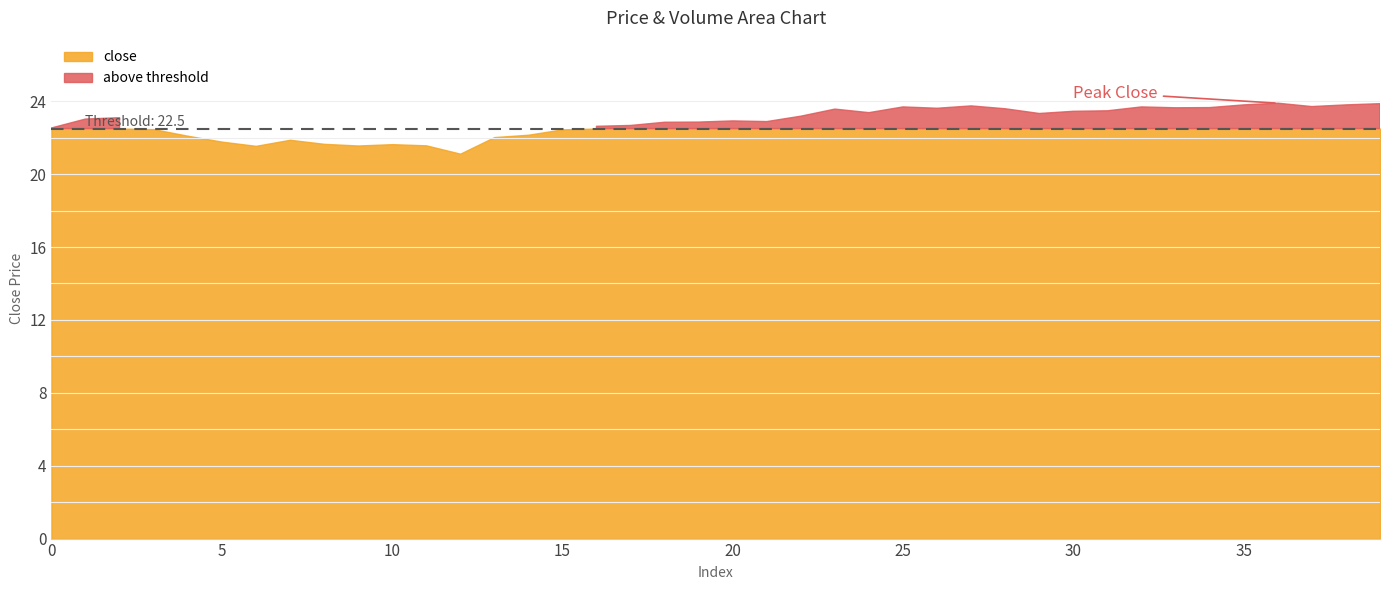

True or false: close and volume intersect in this chart.

False